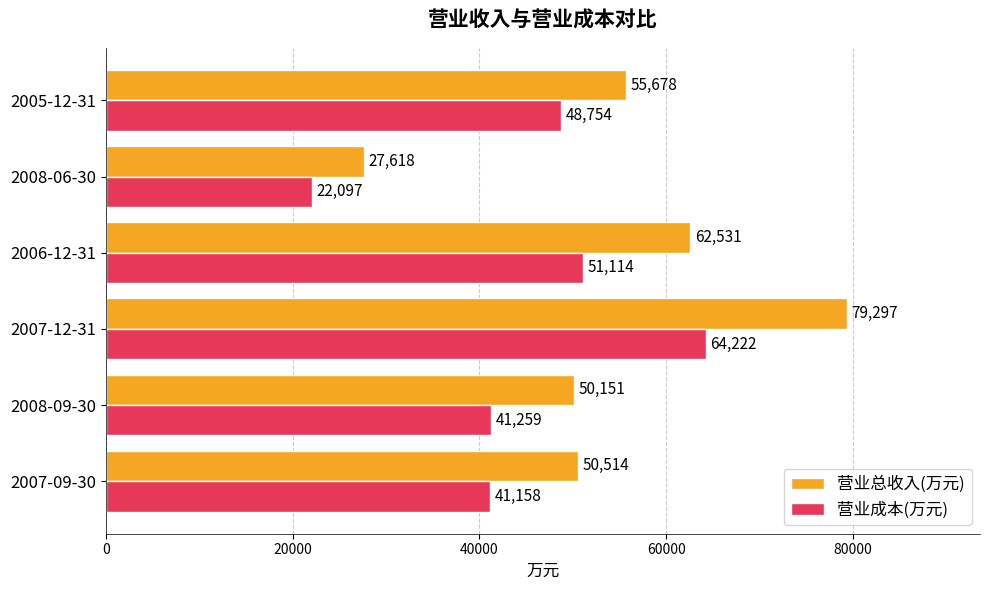

Rank the series by their average value, from lowest to highest.

营业成本(万元), 营业总收入(万元)